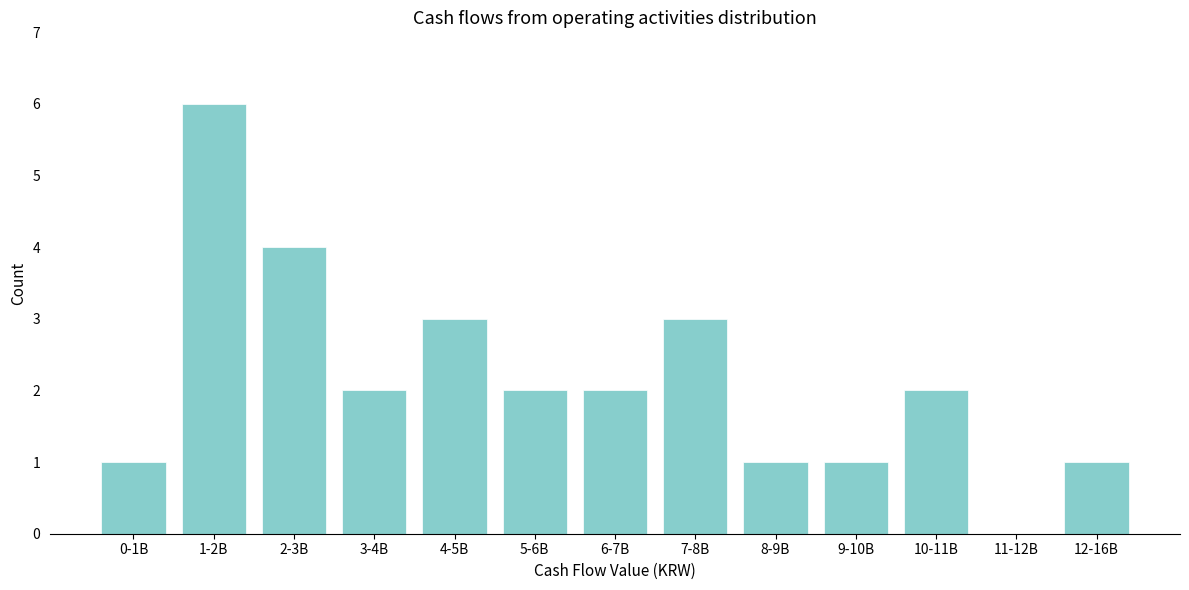

Reading left to right, transcribe all the data shown in this chart.

0-1B=1	1-2B=6	2-3B=4	3-4B=2	4-5B=3	5-6B=2	6-7B=2	7-8B=3	8-9B=1	9-10B=1	10-11B=2	11-12B=0	12-16B=1